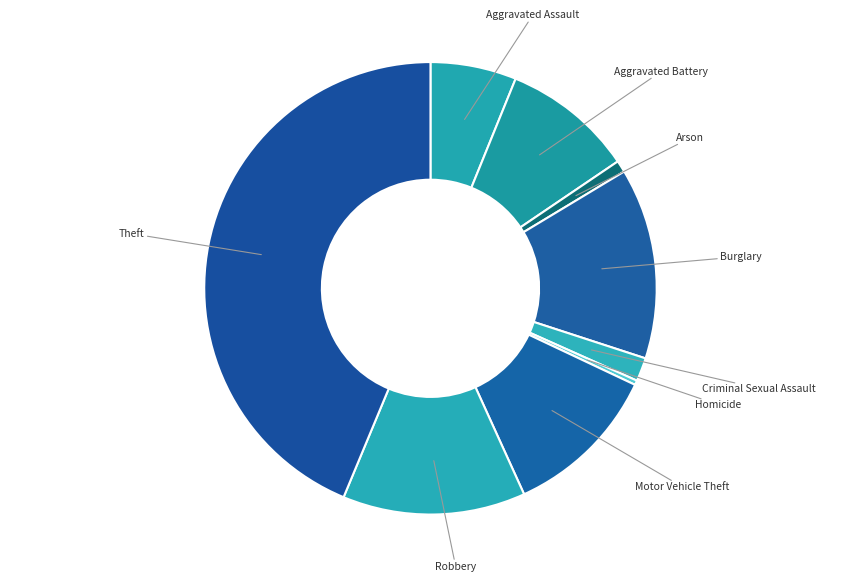

Rank the categories by value from lowest to highest.

Homicide, Arson, Criminal Sexual Assault, Aggravated Assault, Aggravated Battery, Motor Vehicle Theft, Robbery, Burglary, Theft